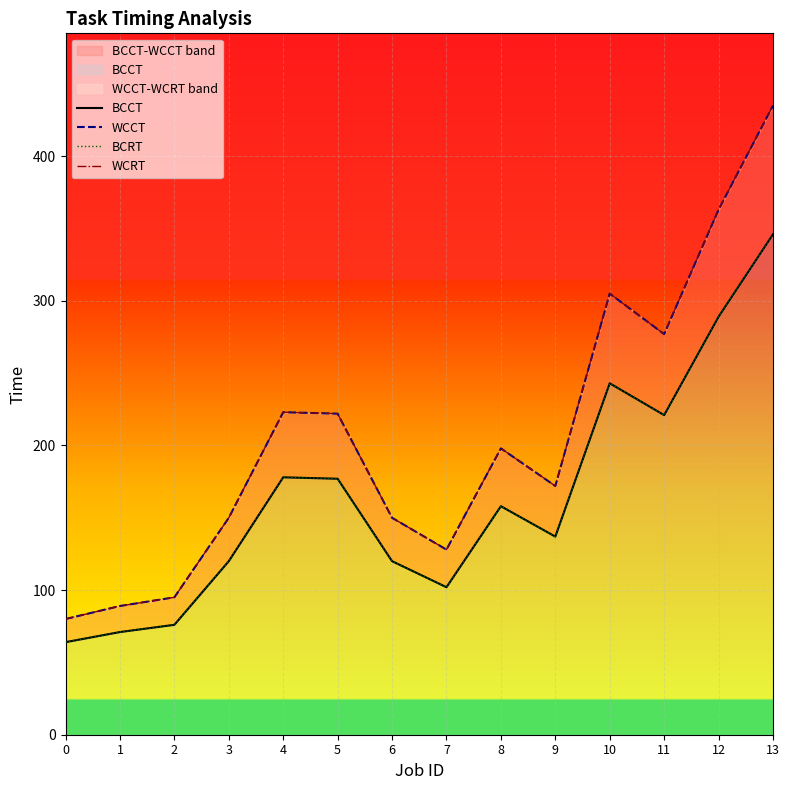

What is the smallest value displayed?

64